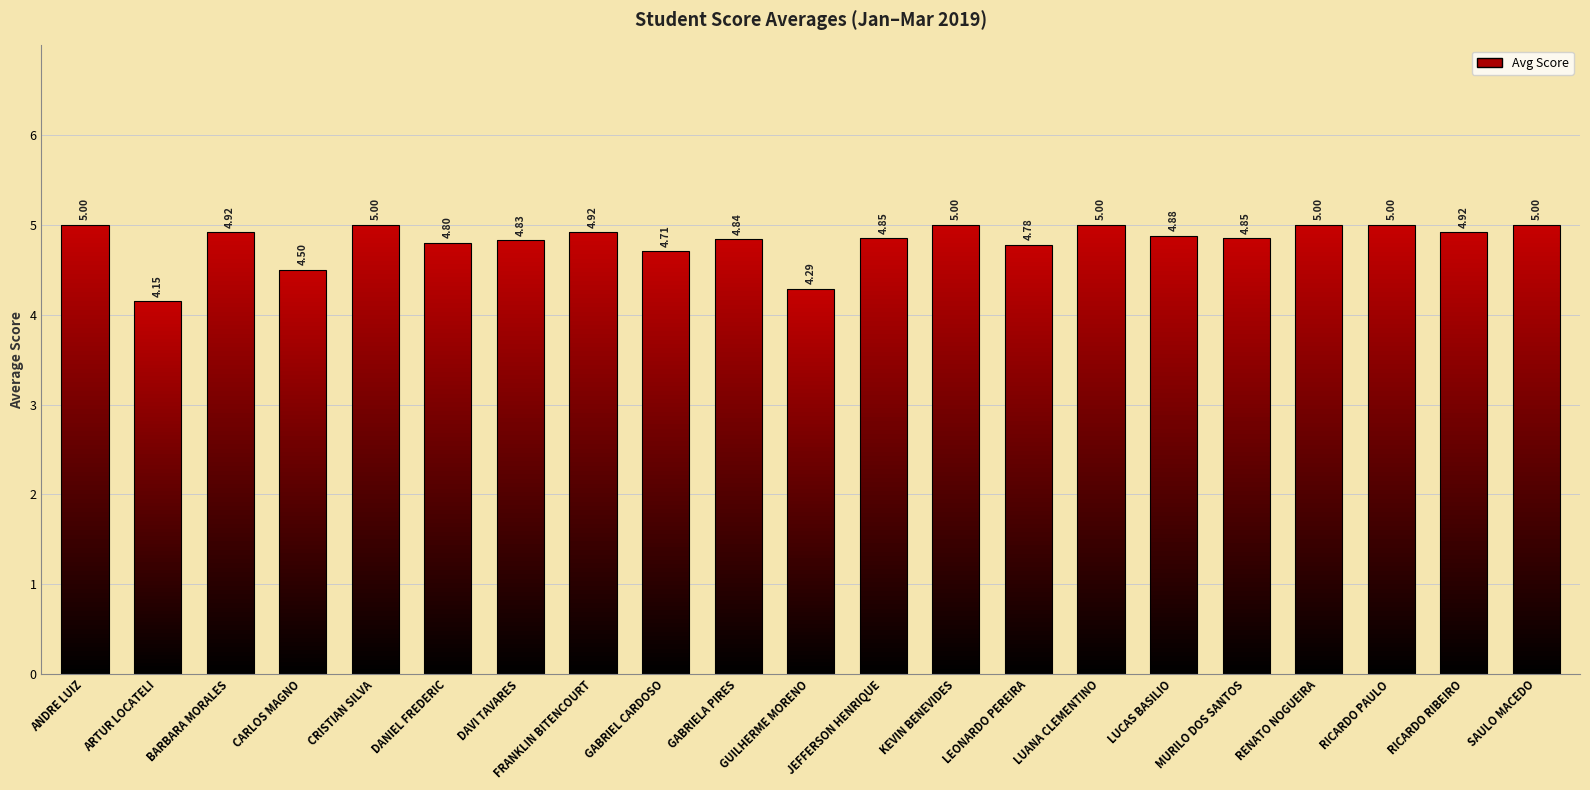

Reading left to right, list all the values displayed in this chart.

5.0	4.2	4.9	4.5	5.0	4.8	4.8	4.9	4.7	4.8	4.3	4.8	5.0	4.8	5.0	4.9	4.8	5.0	5.0	4.9	5.0